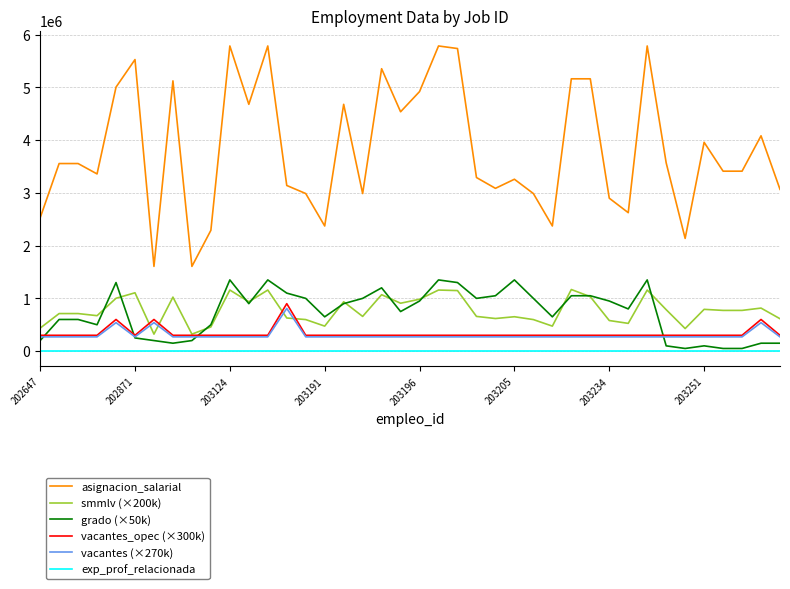

True or false: vacantes_opec (×300k) and grado (×50k) cross at least once.

True